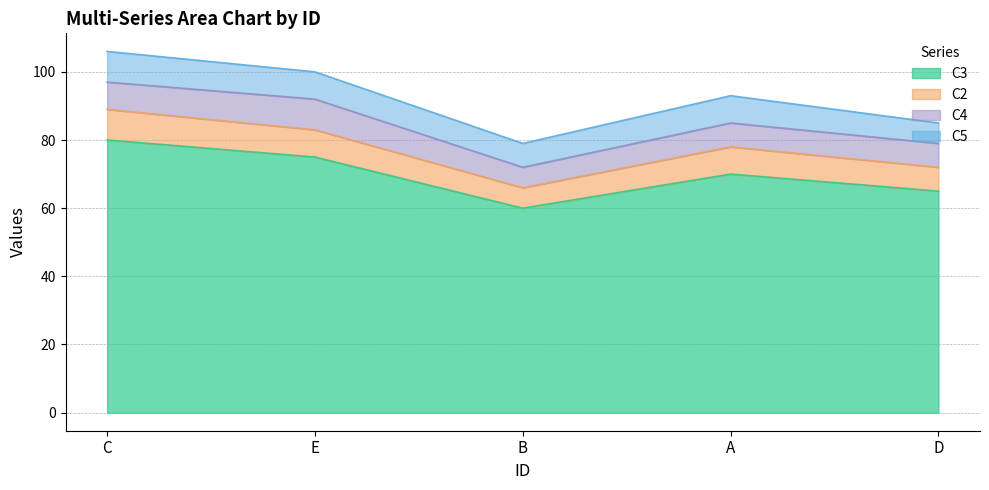

At which category is the sum across all series the highest?

C